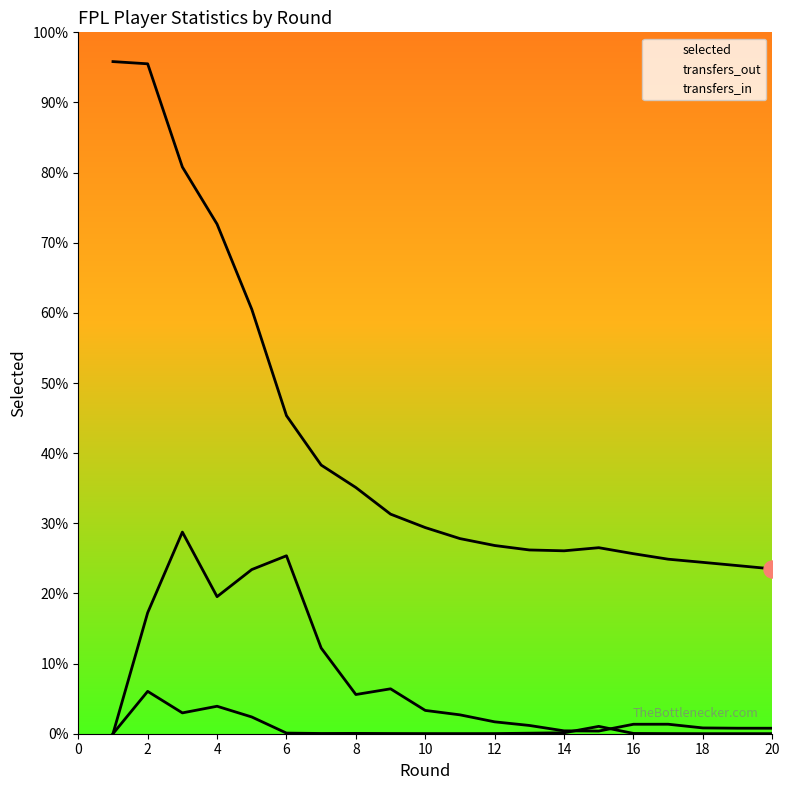

Which series reaches the minimum Y coordinate?

transfers_in